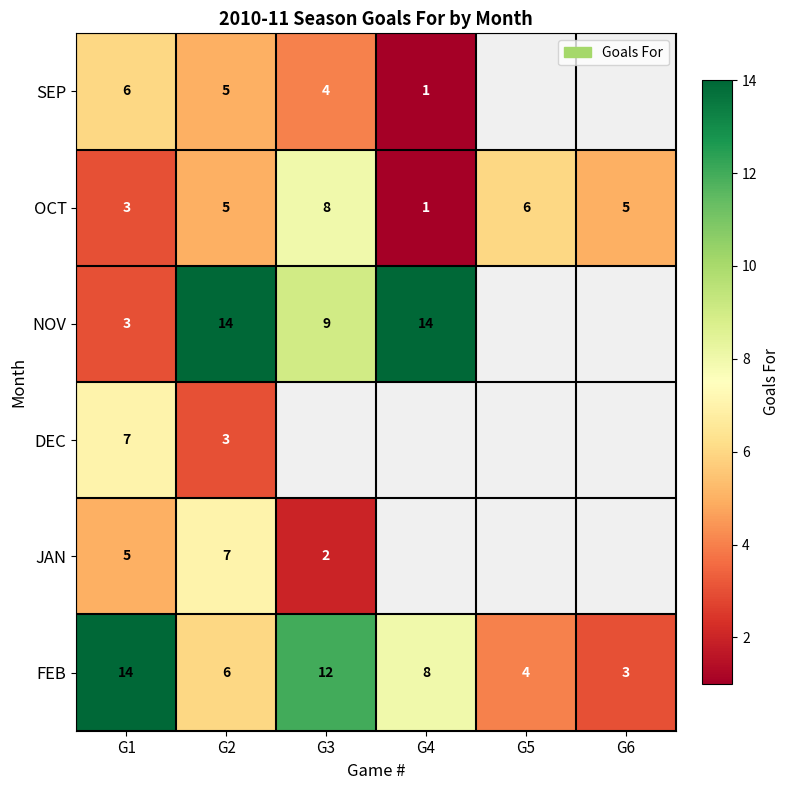

Is it true that NOV equals 5 at G2?

False